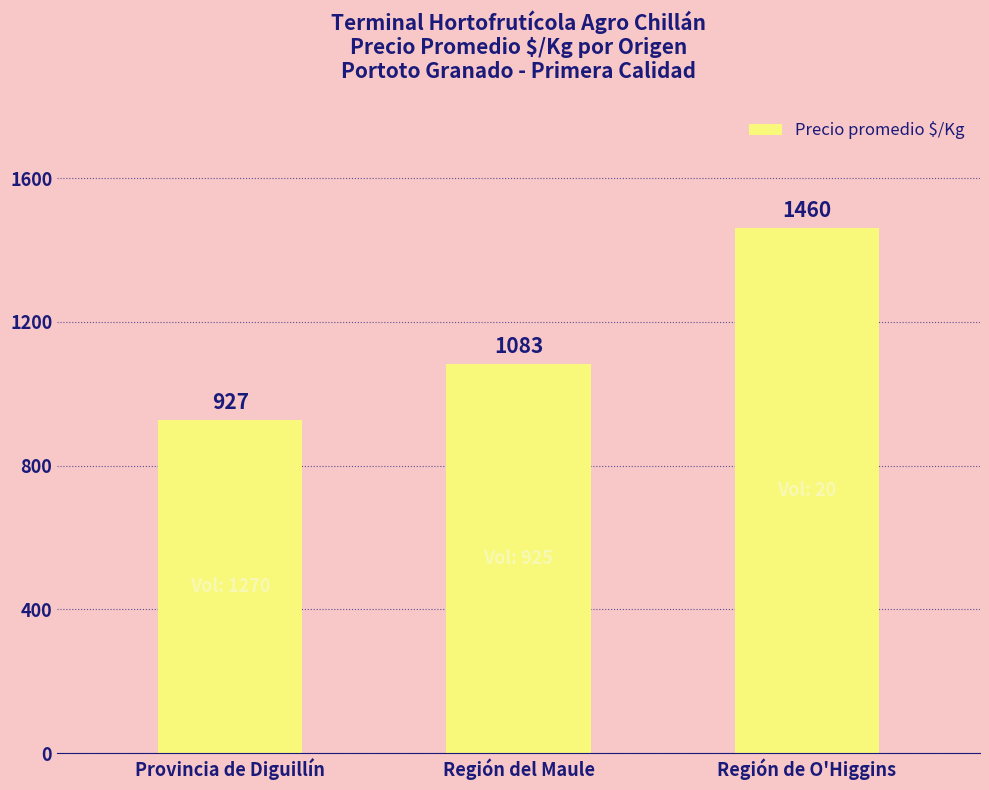

Reading left to right, extract all data points from this chart.

Provincia de Diguillín=927	Región del Maule=1083	Región de O'Higgins=1460